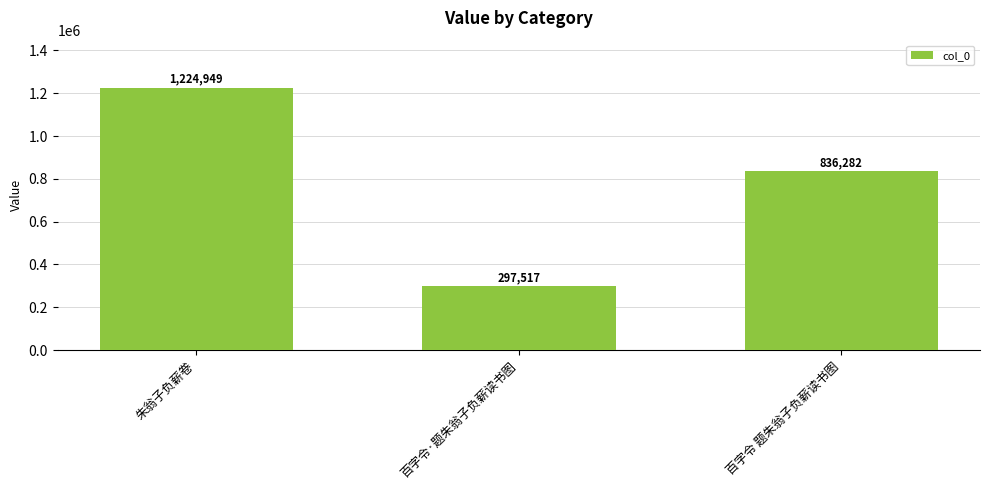

Reading left to right, list all the values displayed in this chart.

朱翁子负薪卷=1224949	百字令·题朱翁子负薪读书图=297517	百字令 题朱翁子负薪读书图=836282